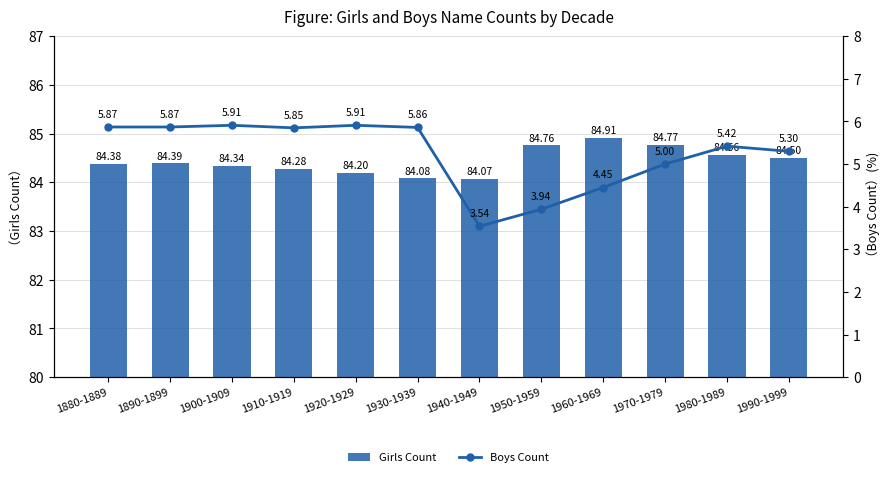

Is it true that Boys Count equals 2.5 at 1960-1969?

False